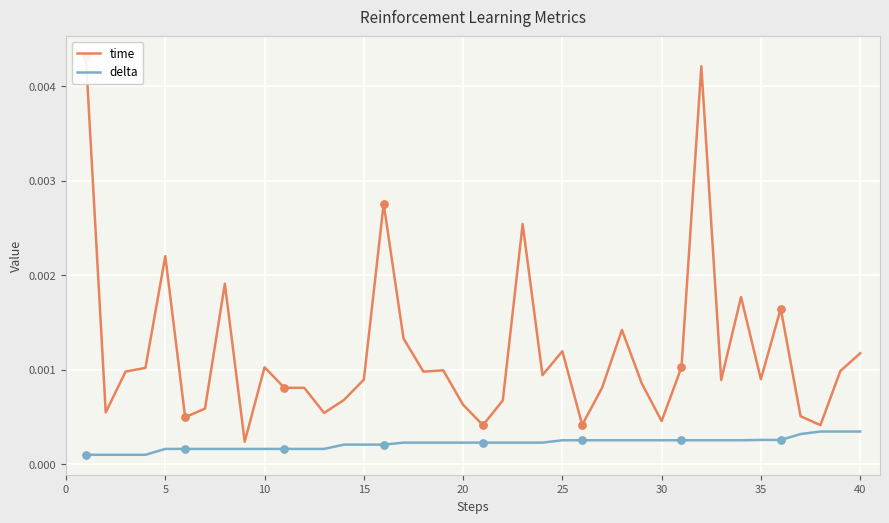

Which series reaches the maximum Y coordinate?

time